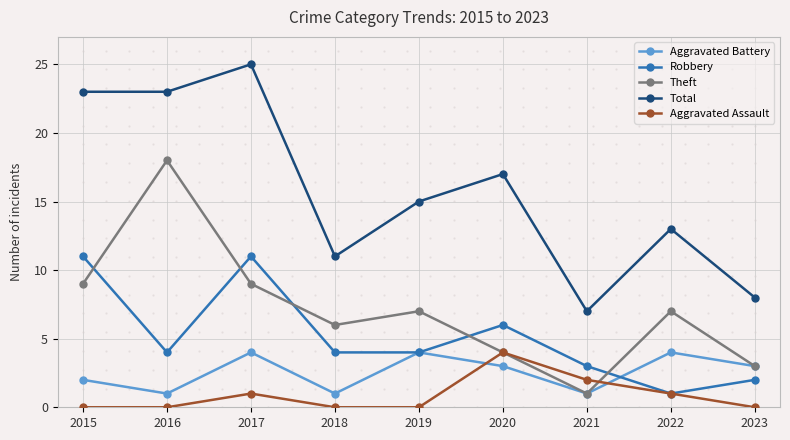

Which series has the largest total across all categories?

Total